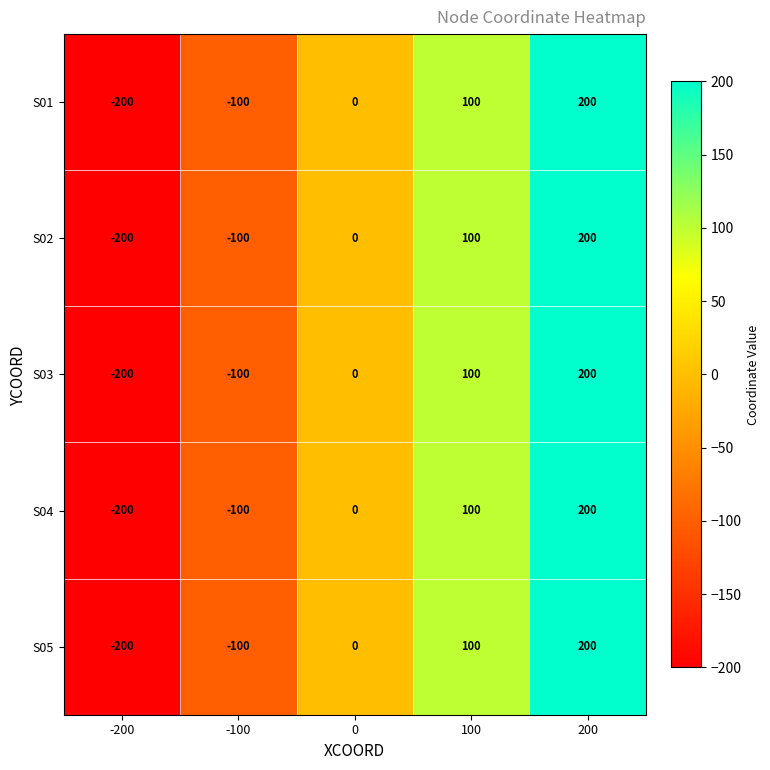

What is the smallest value displayed?

-200